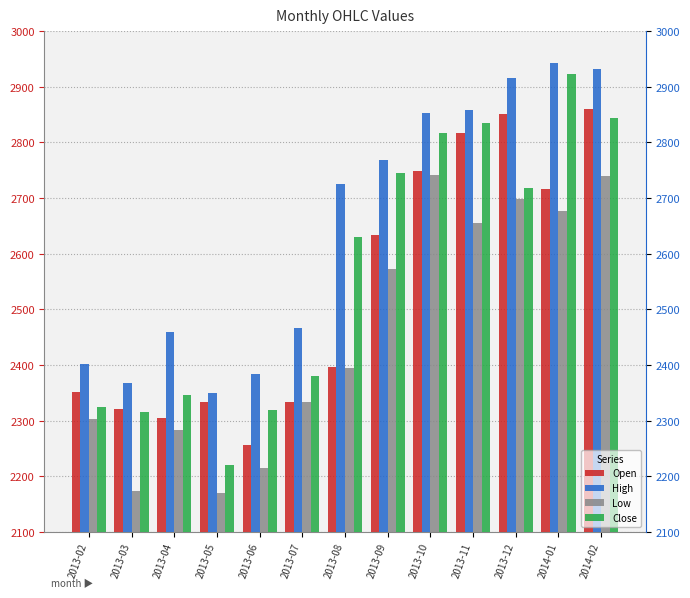

Rank the series by their maximum value, from highest to lowest.

High, Close, Open, Low